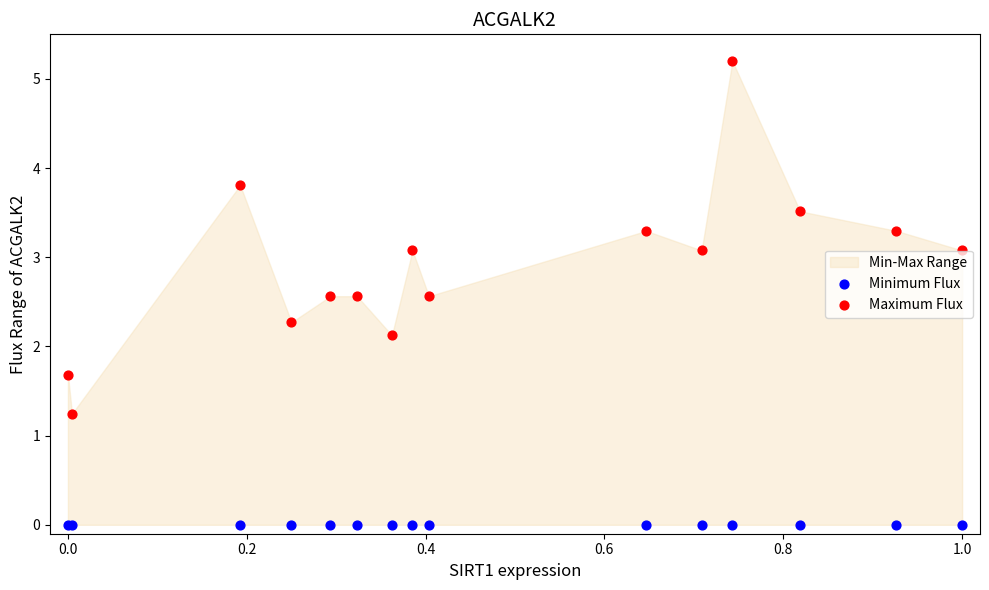

Across all series, what Y value is closest to 2?

2.1